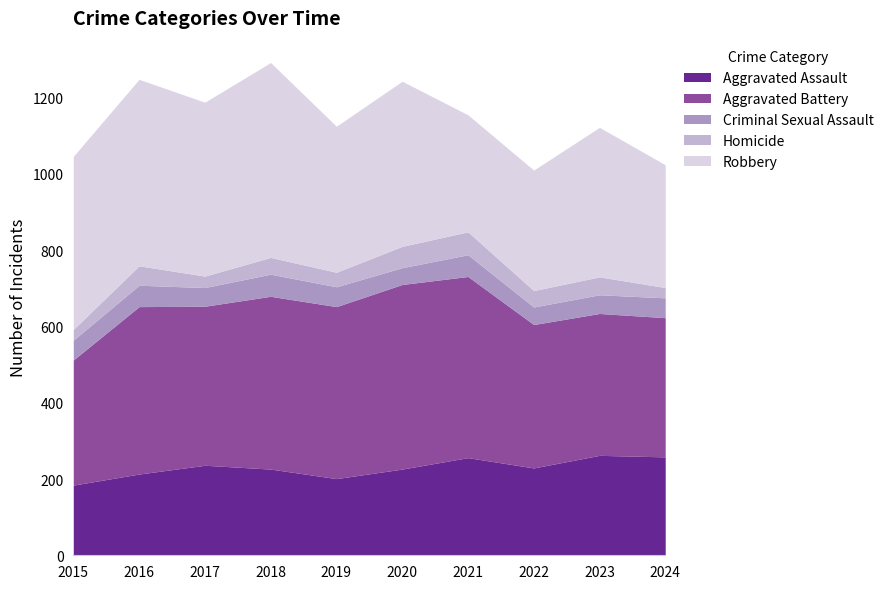

At which category does Aggravated Battery reach its first local valley?

2017